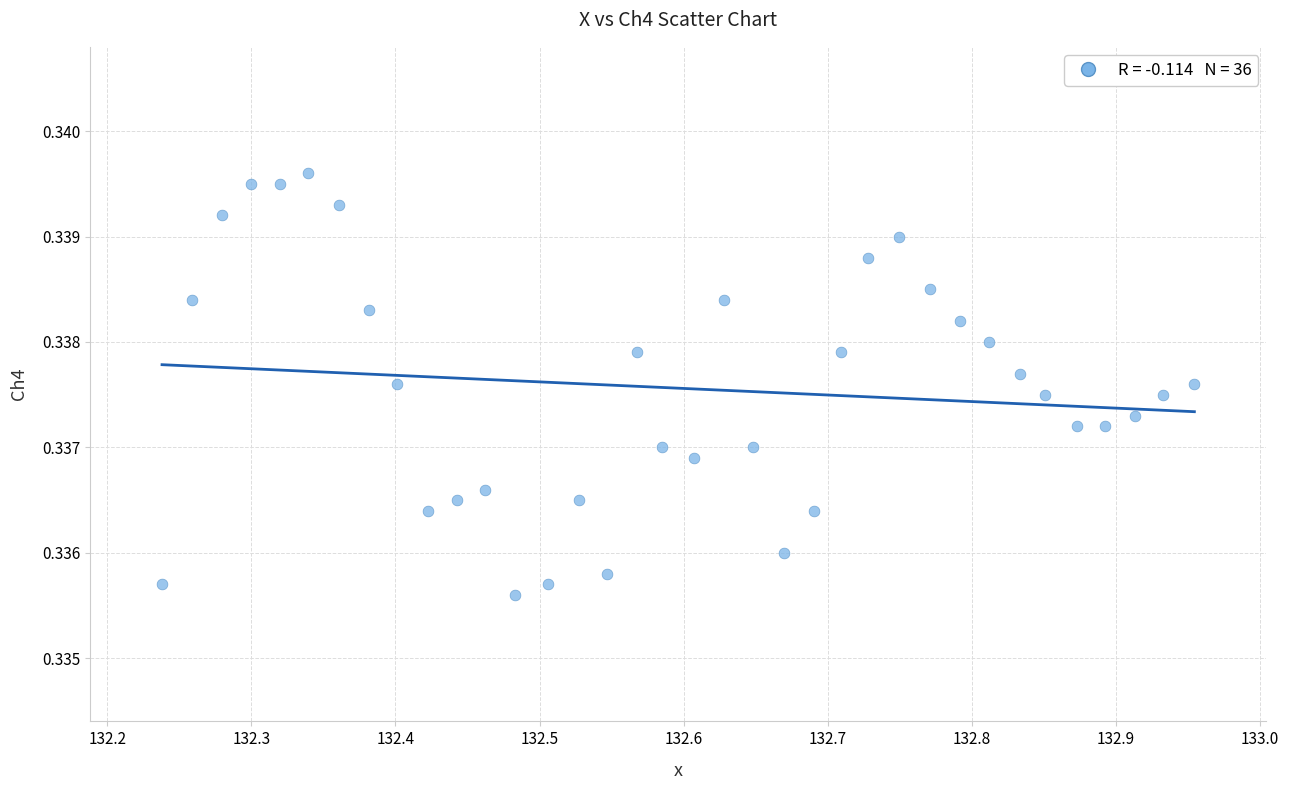

What is the range of X values (max minus min)?

0.7